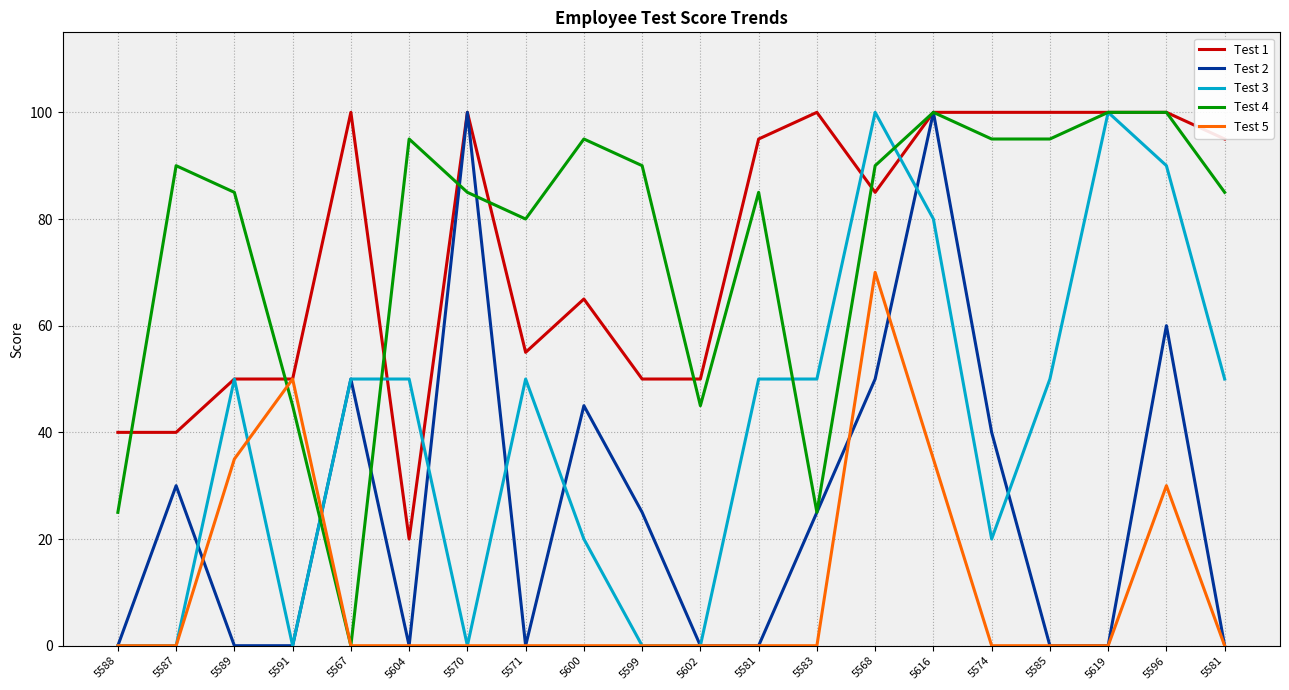

Rank the series at 5567 from lowest to highest value.

Test 4, Test 5, Test 2, Test 3, Test 1